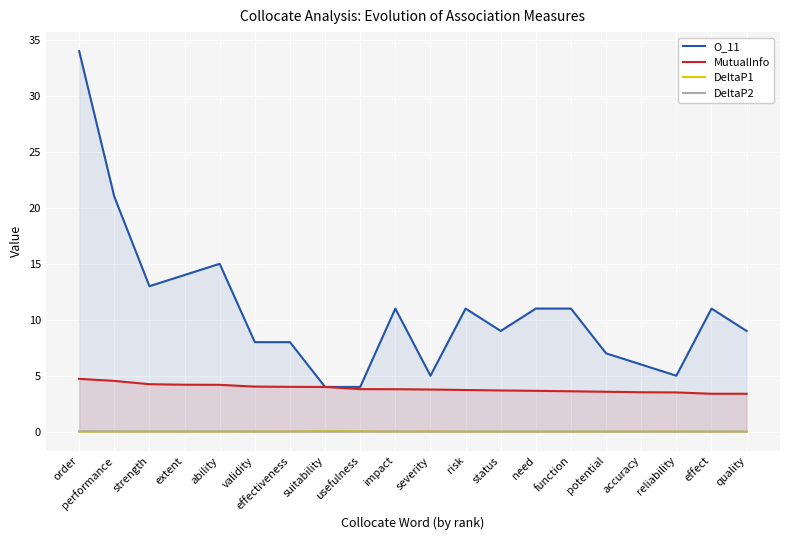

The O_11 series shows 13.0 at strength. True or false?

True